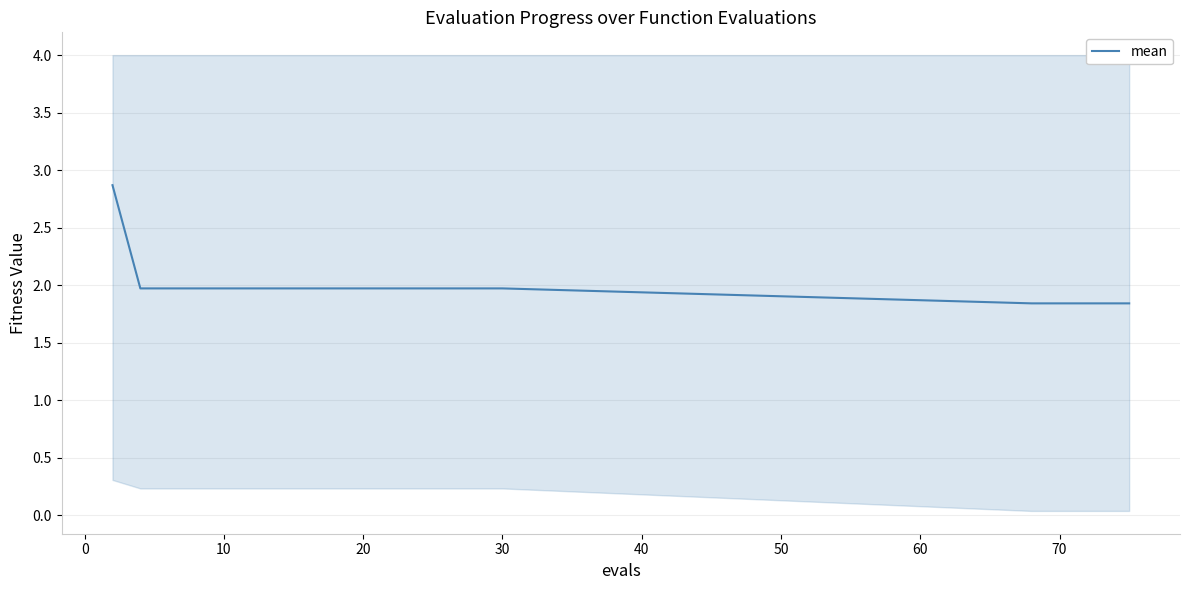

Reading right to left, what are all the values shown in this chart?

1.8	1.8	1.8	1.8	1.8	2.0	2.0	2.0	2.0	2.0	2.0	2.0	2.0	2.0	2.0	2.0	2.0	2.0	2.0	2.9